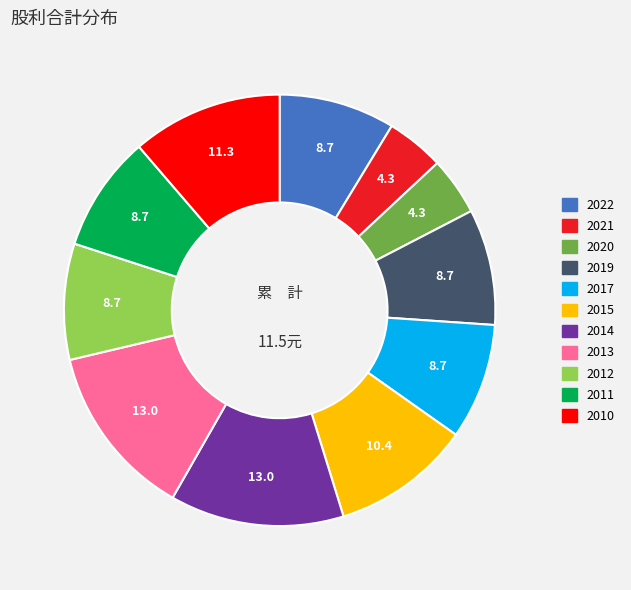

Does any single category account for the majority?

No